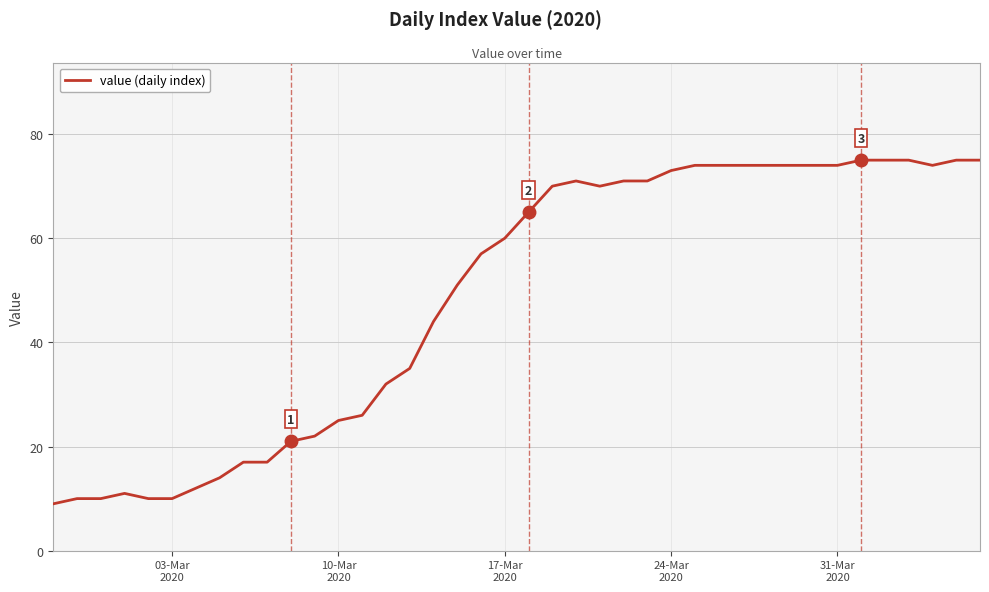

What is the maximum value shown in the chart?

75